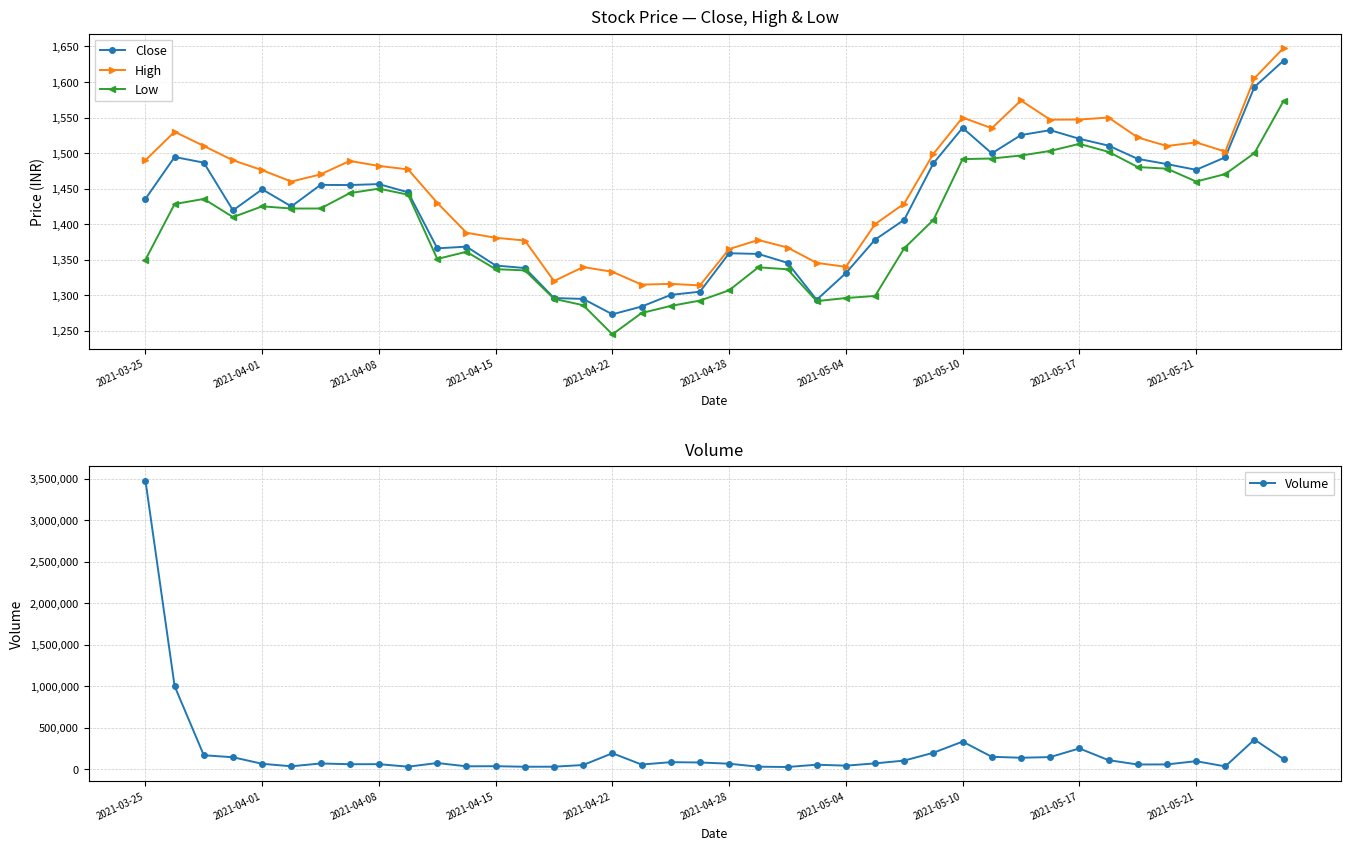

What value does the Close series have at 37?

1494.1